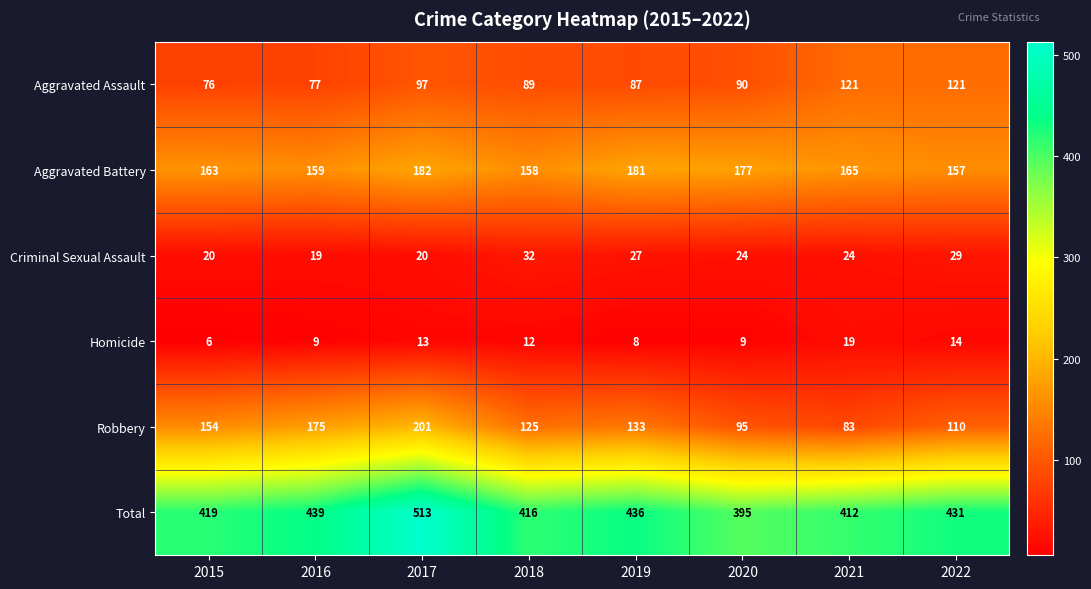

Rank the categories by Robbery value from highest to lowest.

2017, 2016, 2015, 2019, 2018, 2022, 2020, 2021